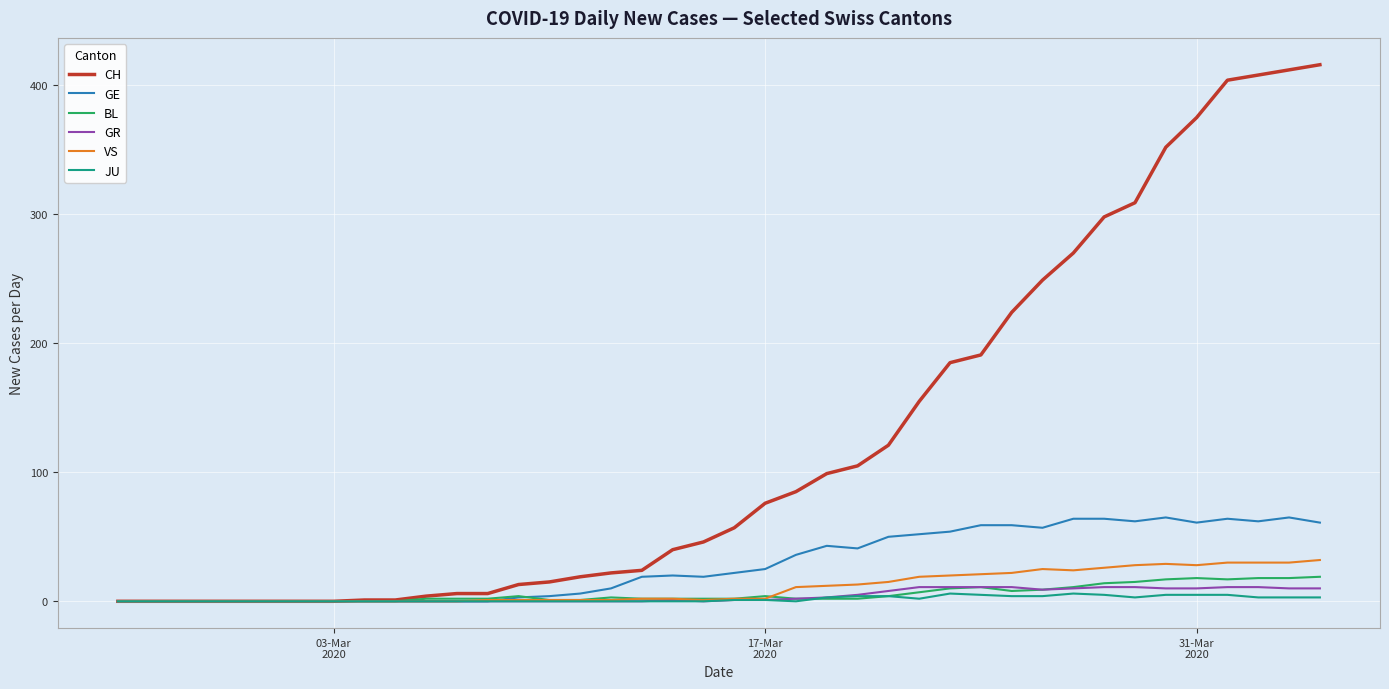

What is the greatest value displayed?

416